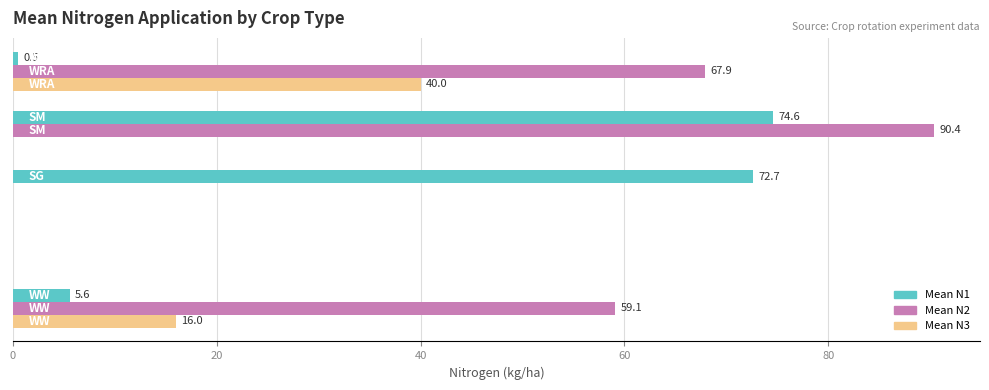

Which series has the largest total across all categories?

Mean N2